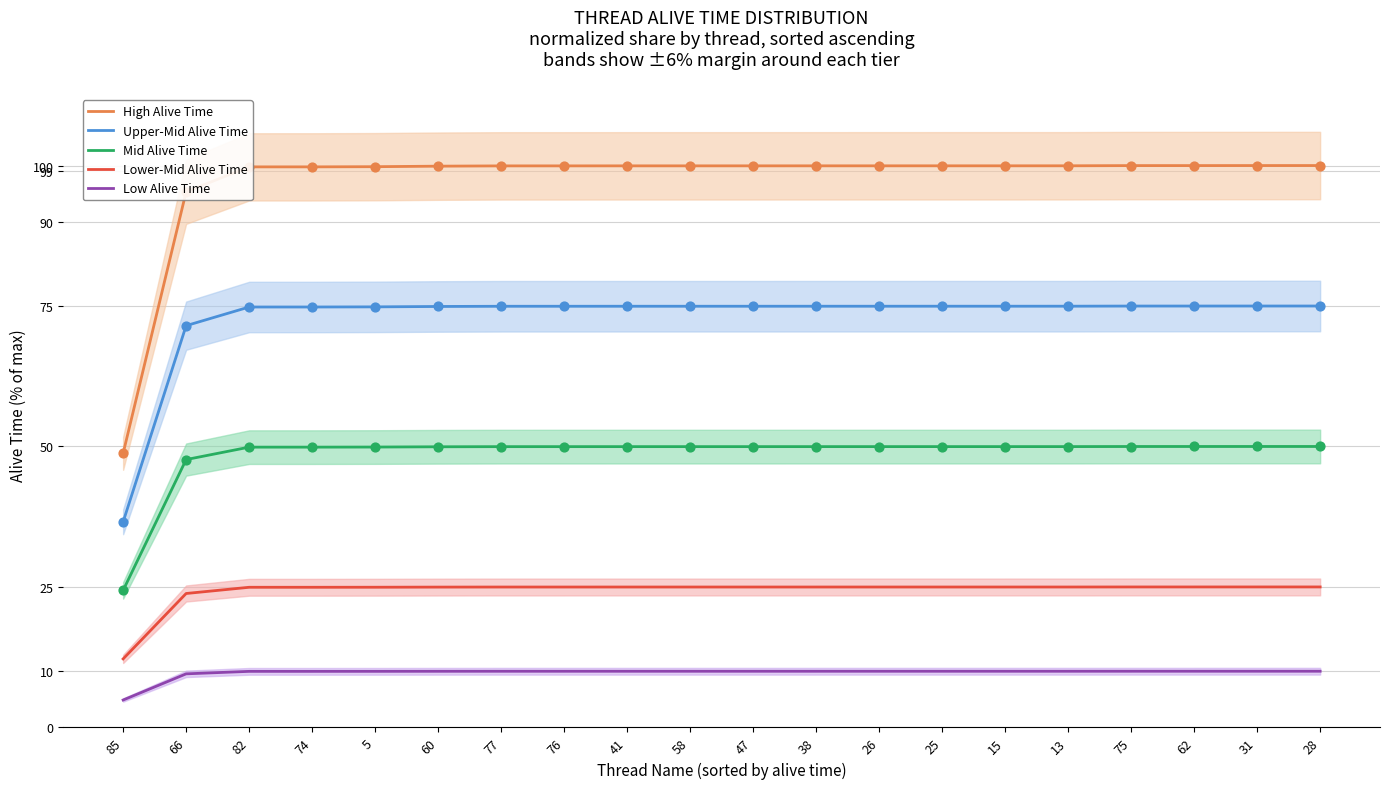

Which series reaches the maximum Y coordinate?

High Alive Time